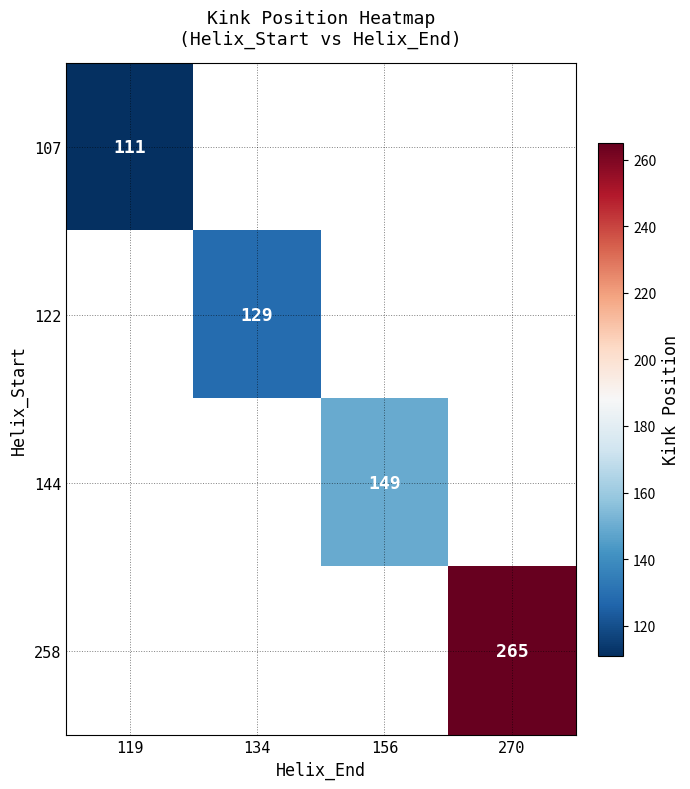

Is it true that 144 equals 149 at 156?

True